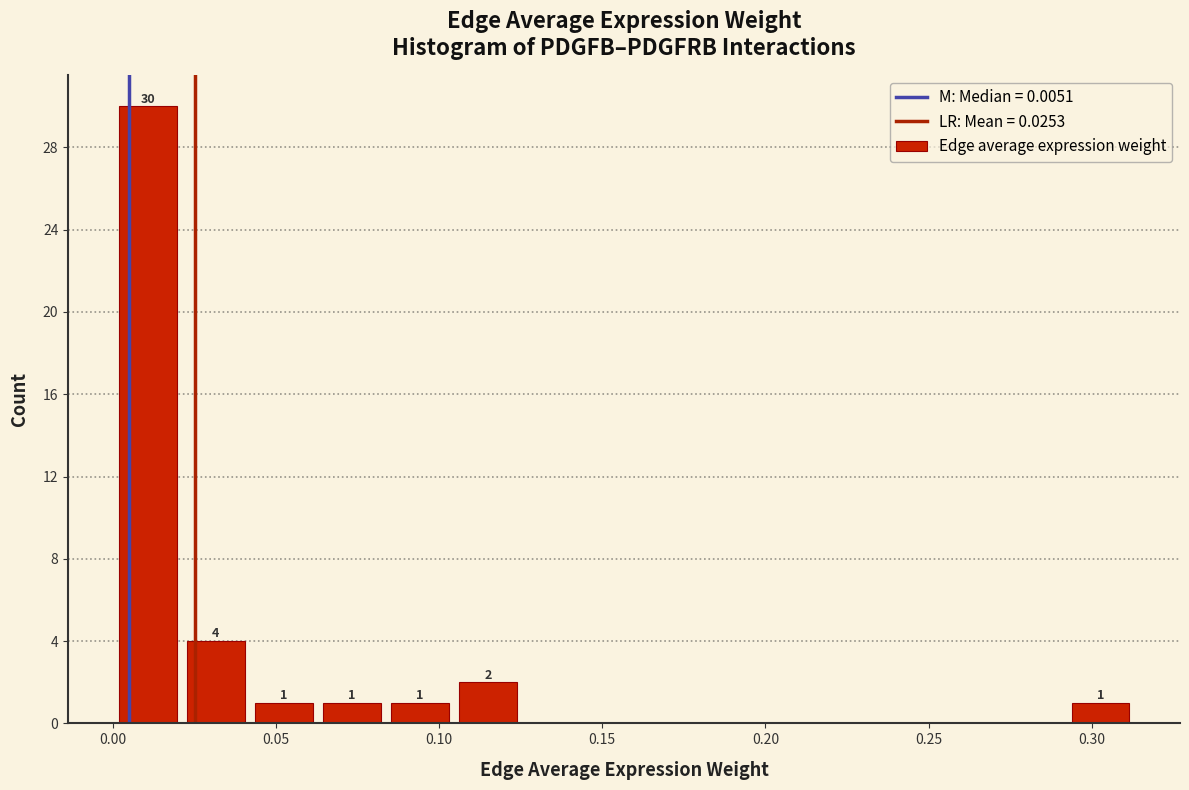

Which range on the x-axis has the tallest bar?

0.000 to 0.020